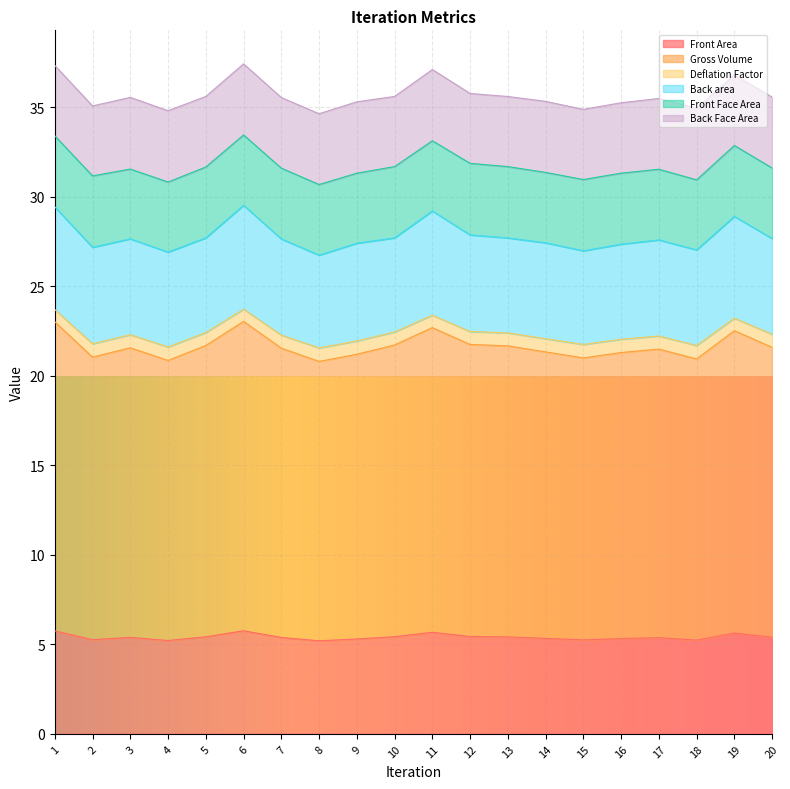

True or false: Front Area has a value of 5.6 at 19.

True